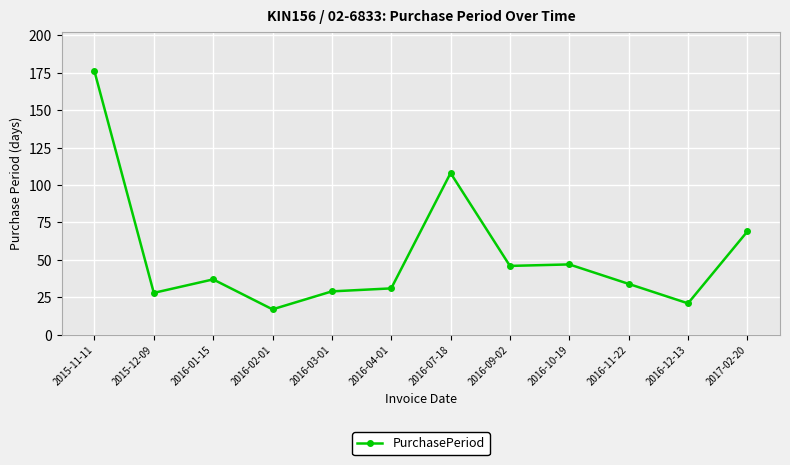

Is this an area chart (filled region under the line)?

No